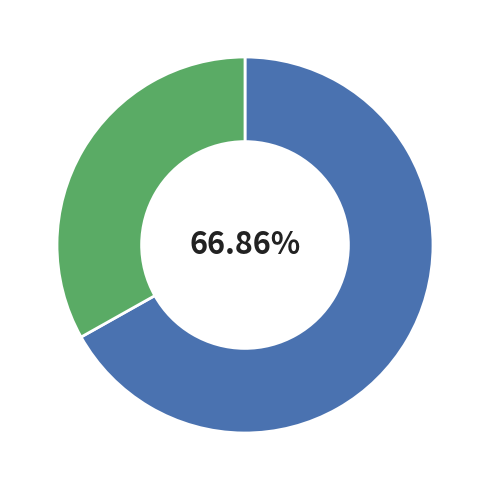

Is there any slice that represents more than half of the pie?

Yes